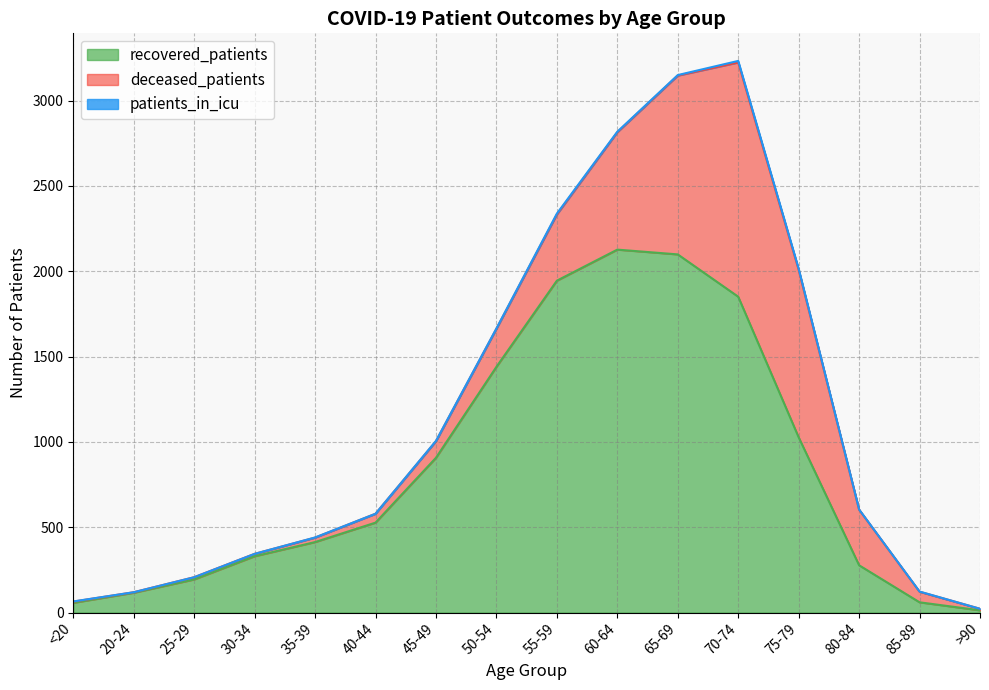

Is it true that patients_in_icu equals 1 at 65-69?

False